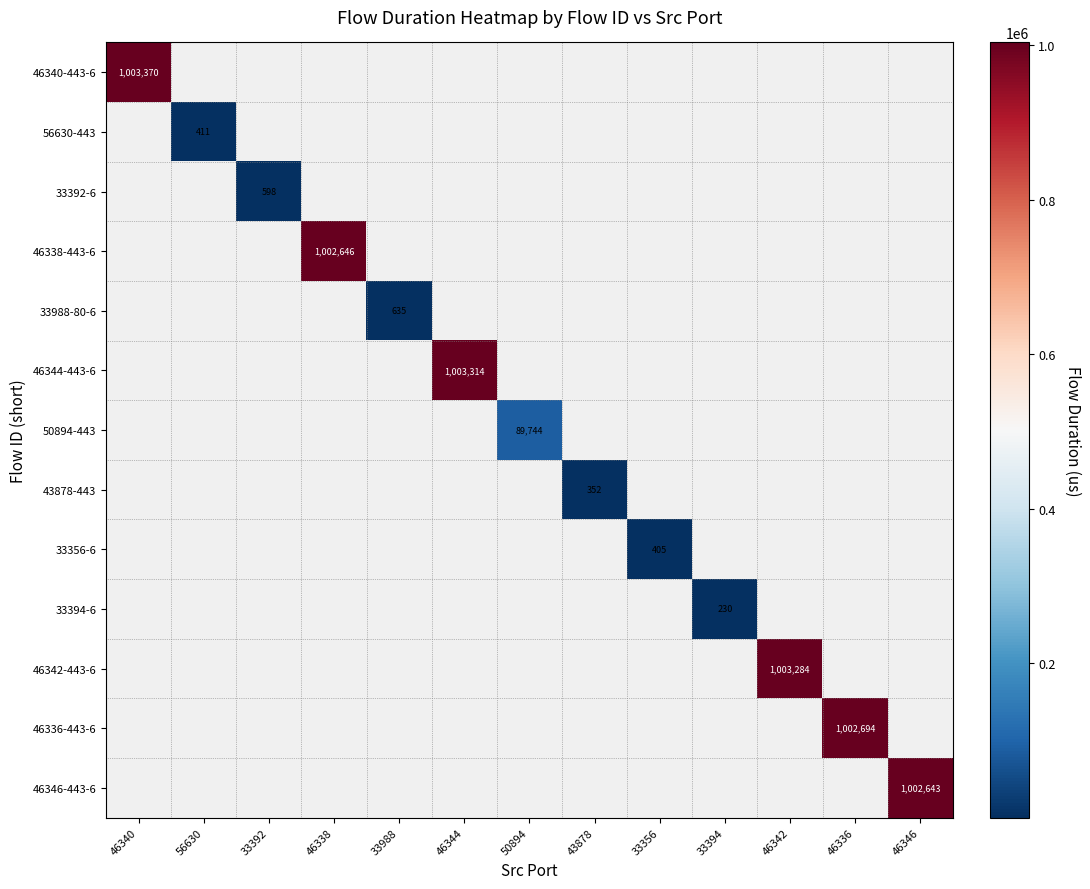

Which label corresponds to the smallest value in the chart?

33394